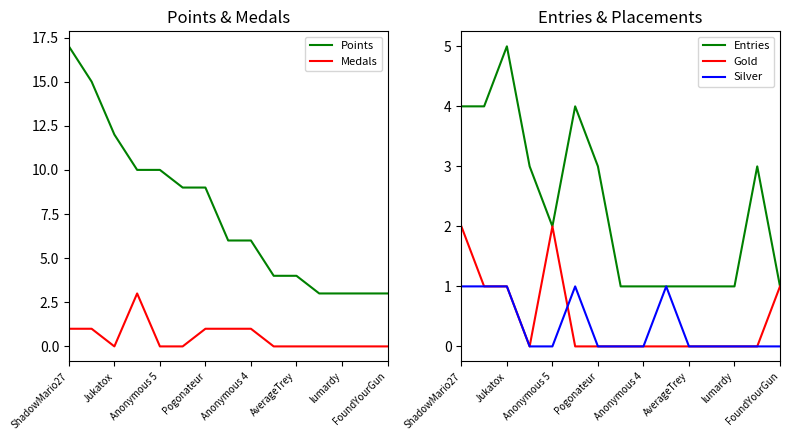

True or false: Entries has a value of 3 at Pogonateur.

True